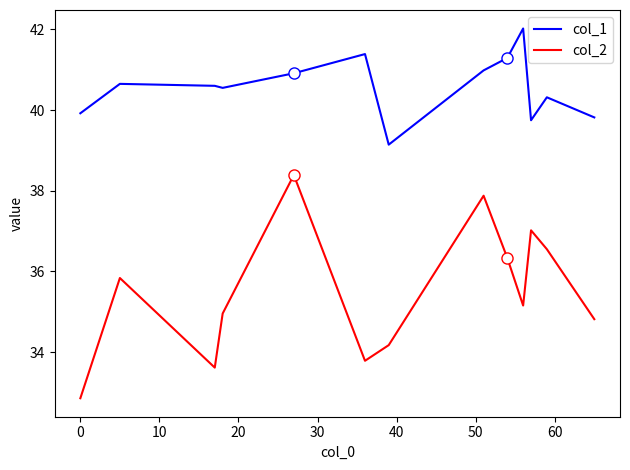

Rank the series by their maximum value, from lowest to highest.

col_2, col_1